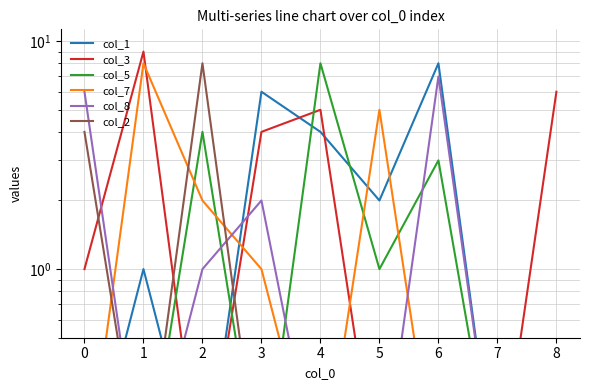

How many lines are shown in the chart?

6